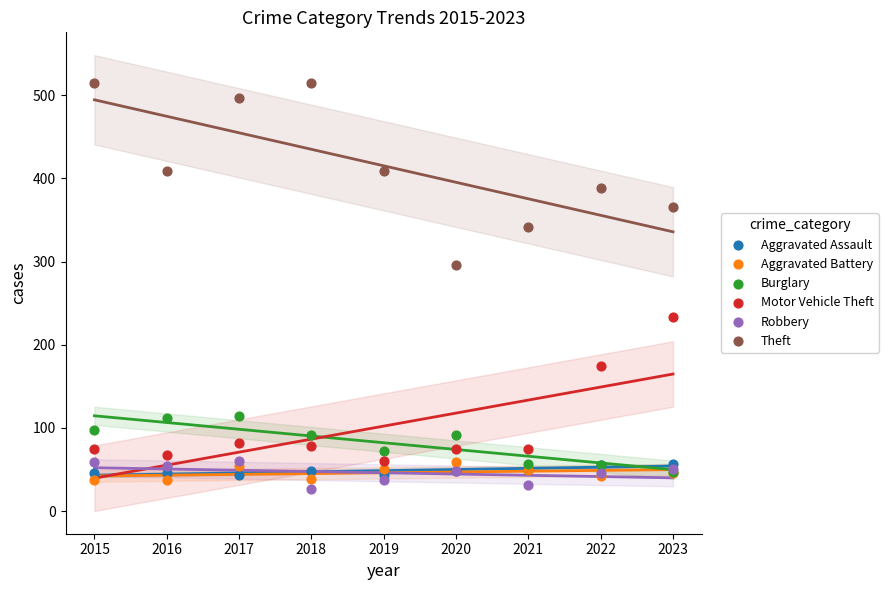

Across all series, what Y value is closest to 271?

296